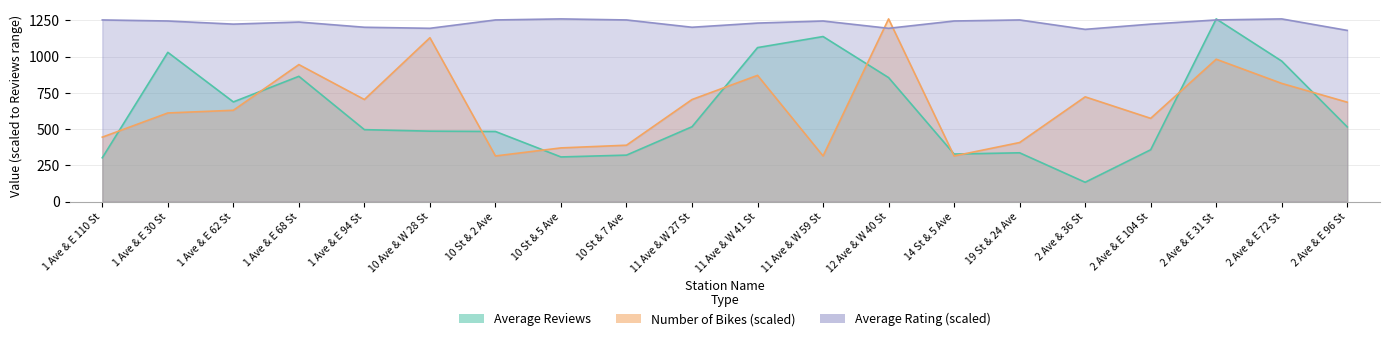

How many values in the Average Rating series are below 1244?

10